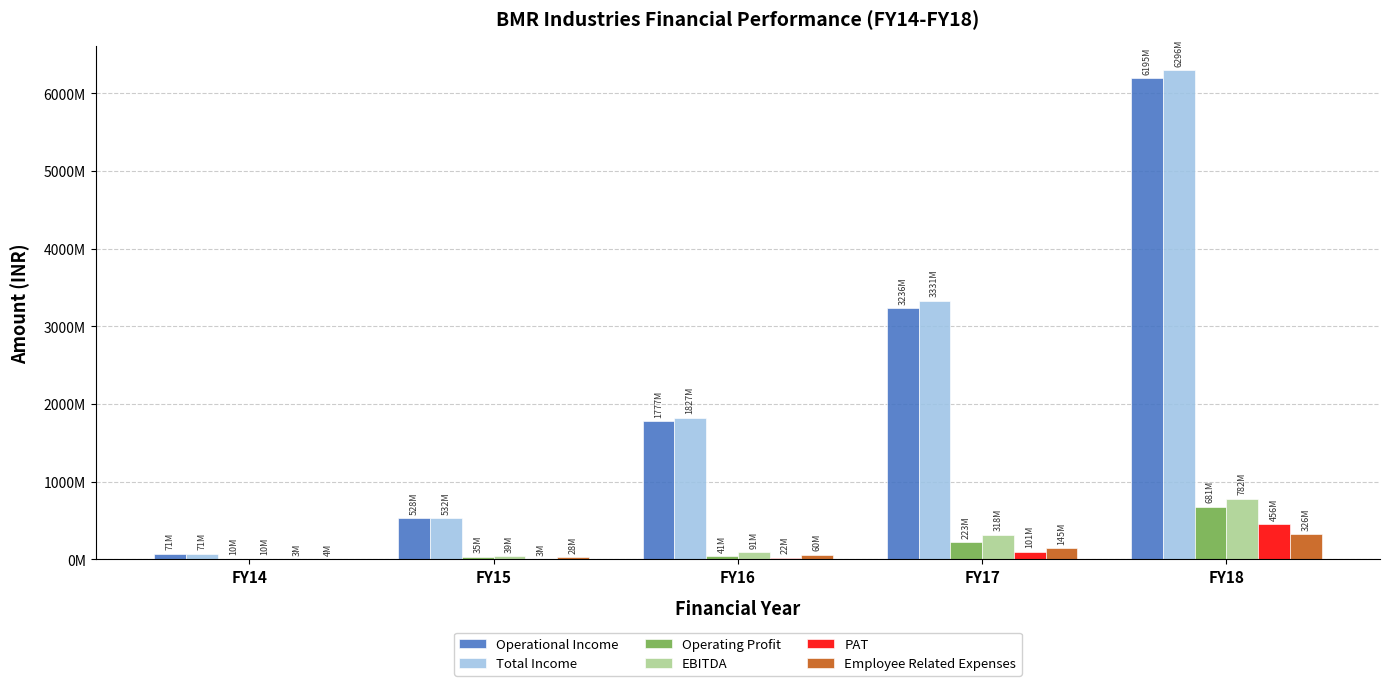

What is the sum of all Employee Related Expenses values?

563630050